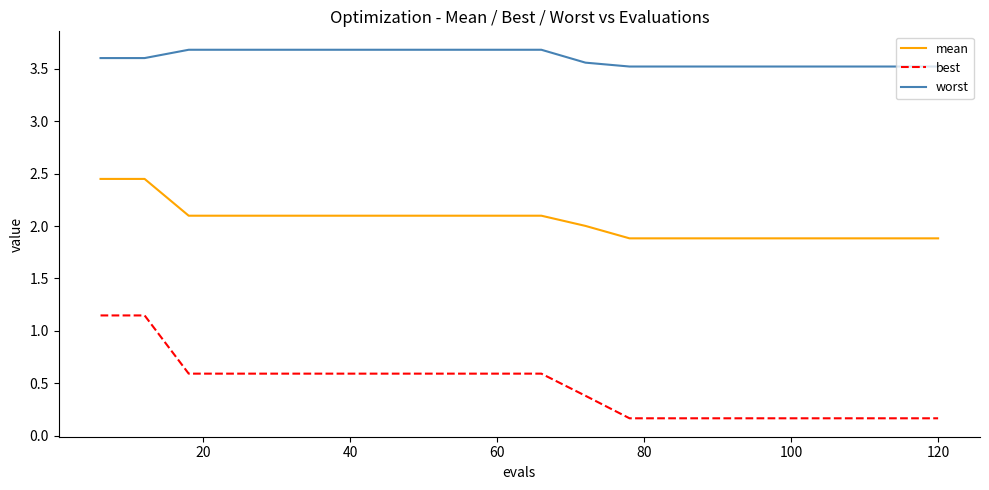

True or false: best and mean intersect in this chart.

False